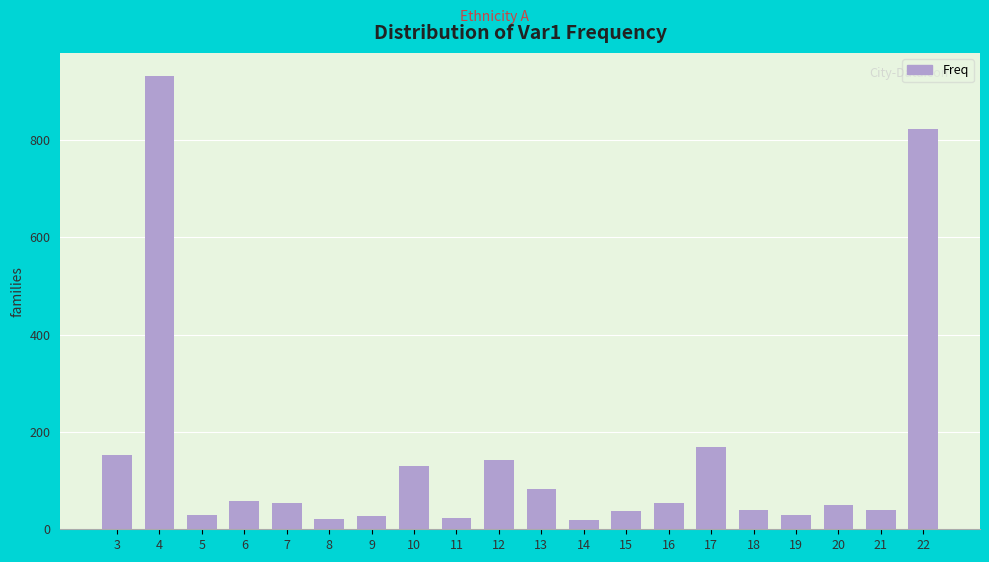

What is the greatest value displayed?

932